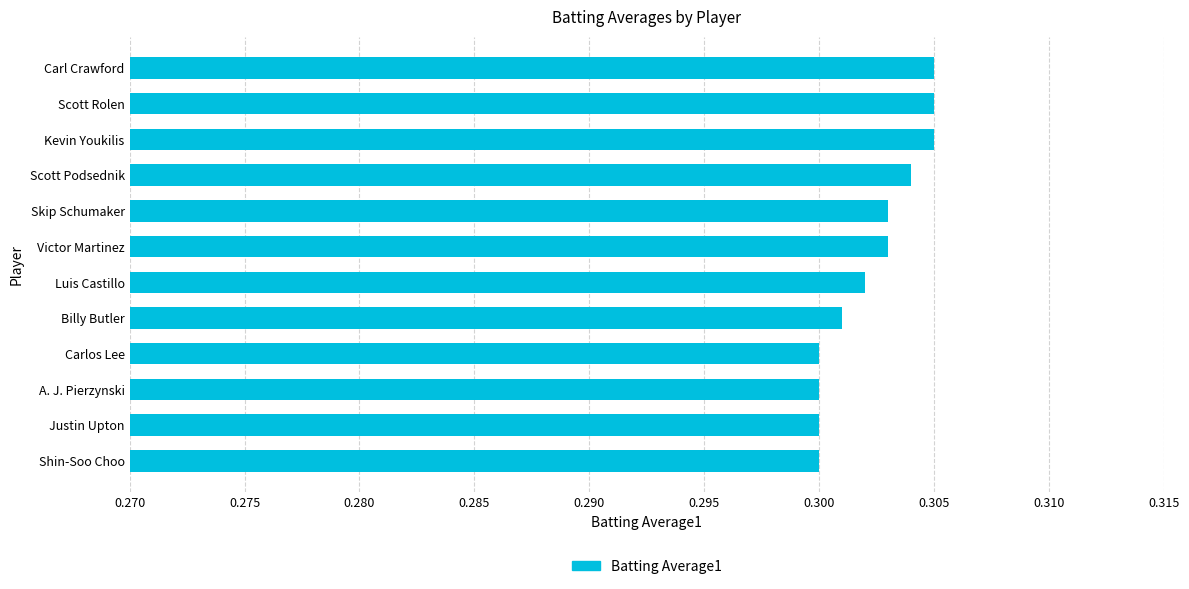

The chart shows a value of 0.3 at Scott Rolen. True or false?

True